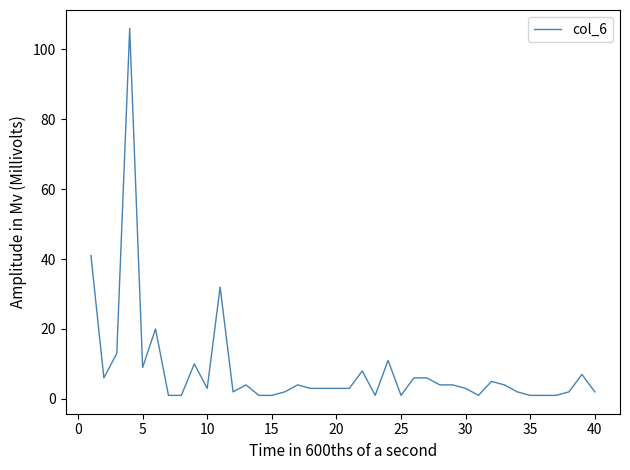

What is the difference between the second highest and second lowest values?

40